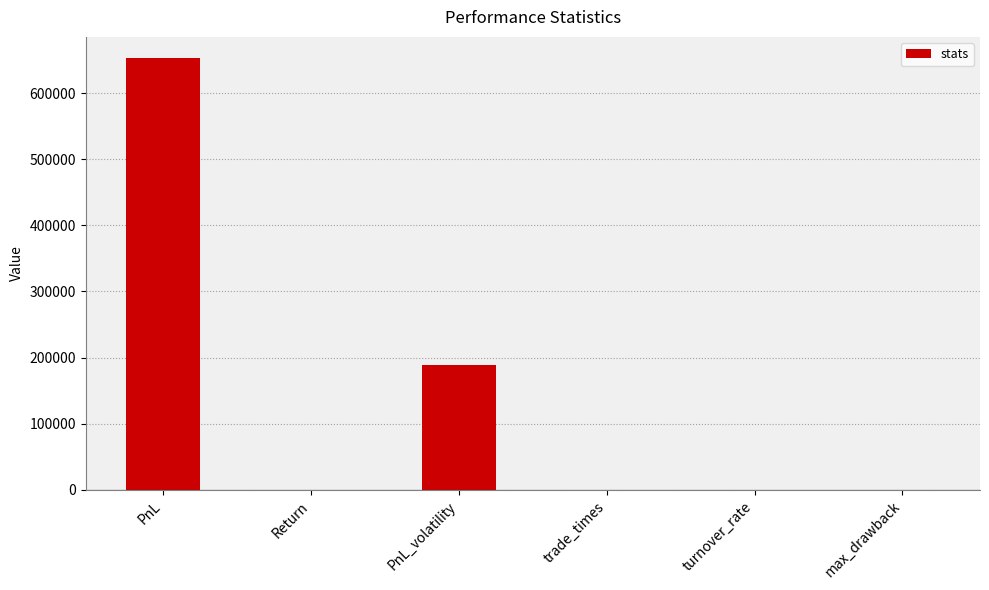

Is it true that the value at PnL_volatility is 189299.5?

True